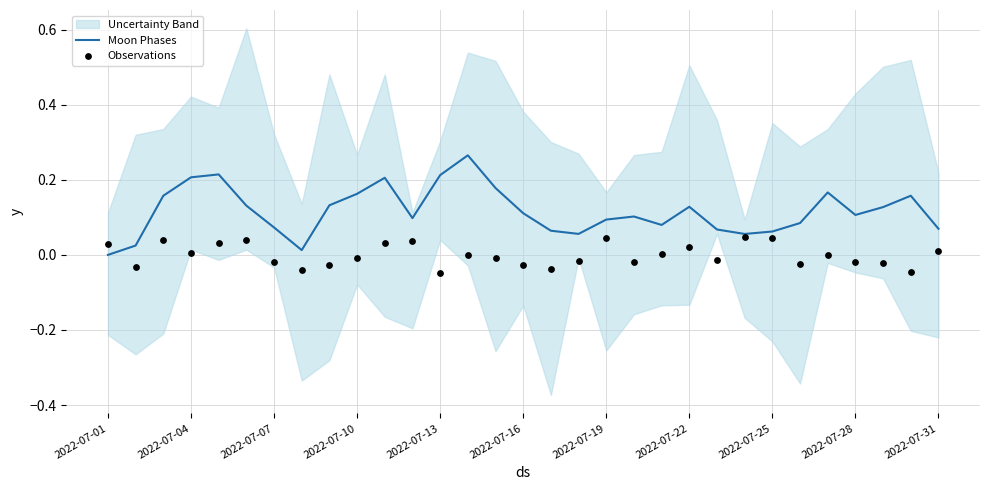

The Moon Phases series shows 0.3 at 2022-07-04. True or false?

False